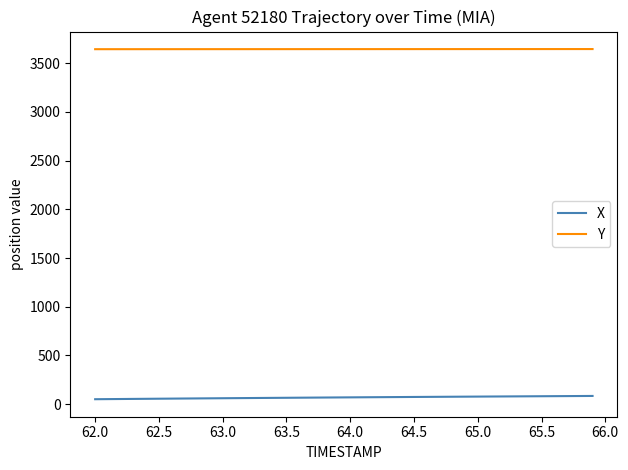

True or false: Y and X intersect in this chart.

False